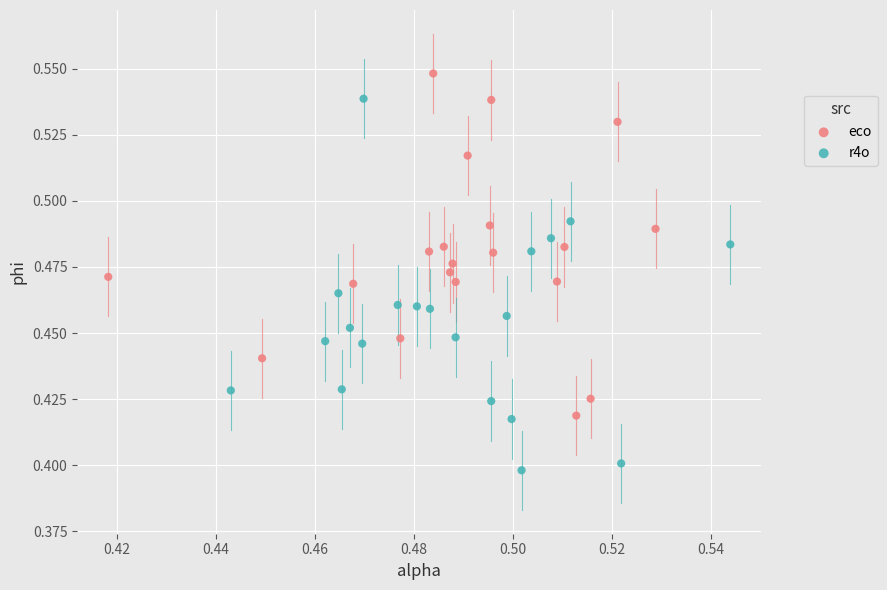

Which series has the largest Y range (max minus min)?

r4o